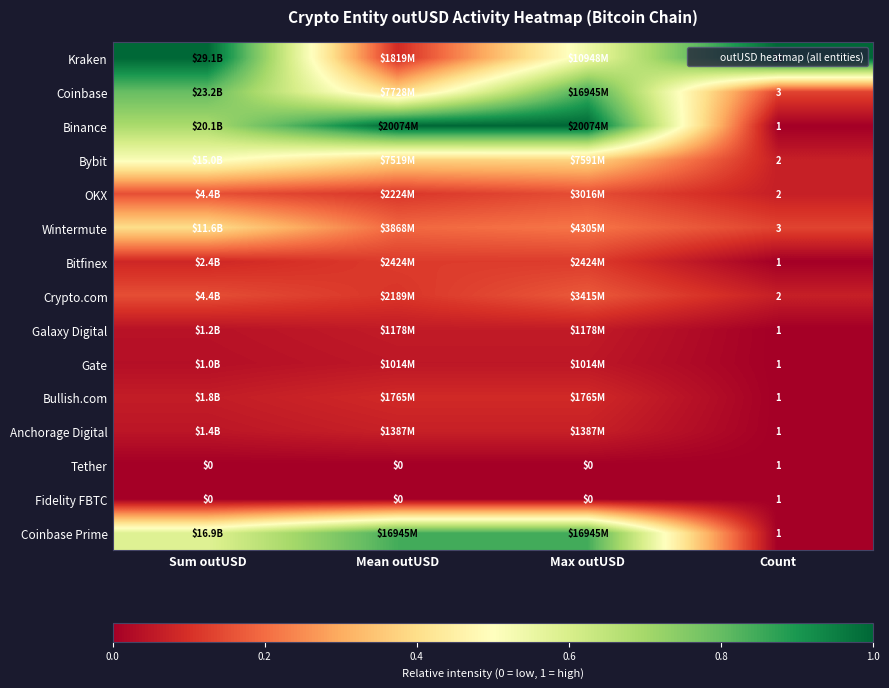

Where is Wintermute nearest to the value 0?

Count